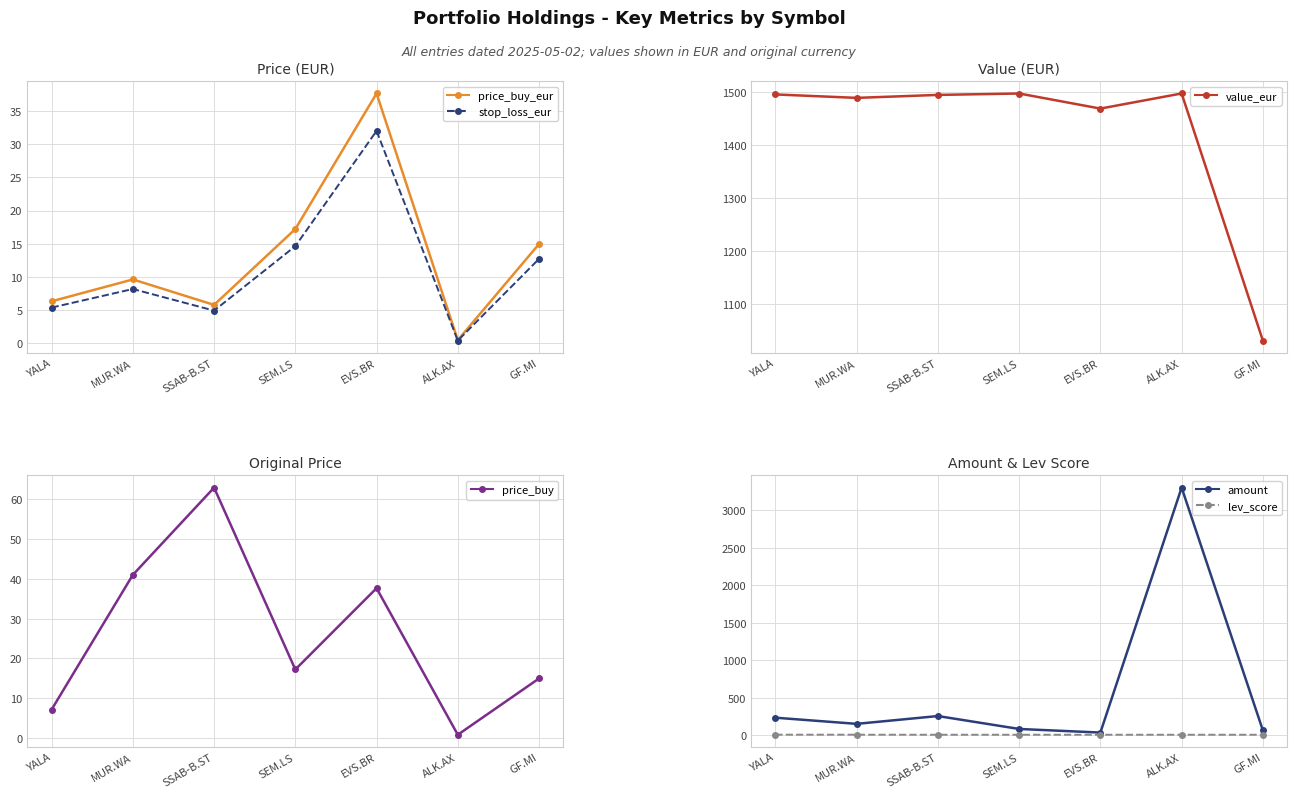

Which series has the largest total across all categories?

value_eur